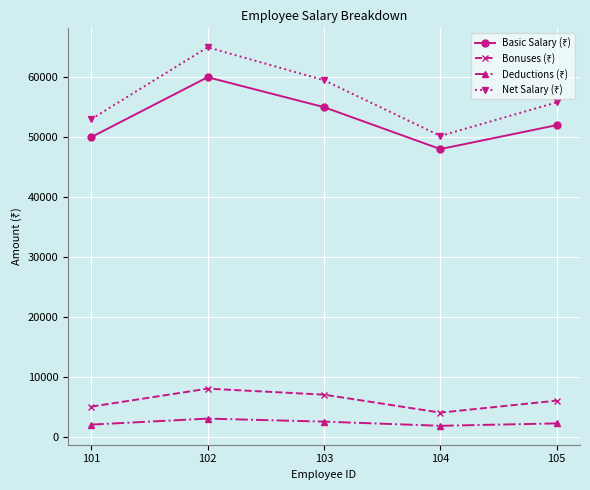

What is the difference between the highest and lowest values at 102?

62000